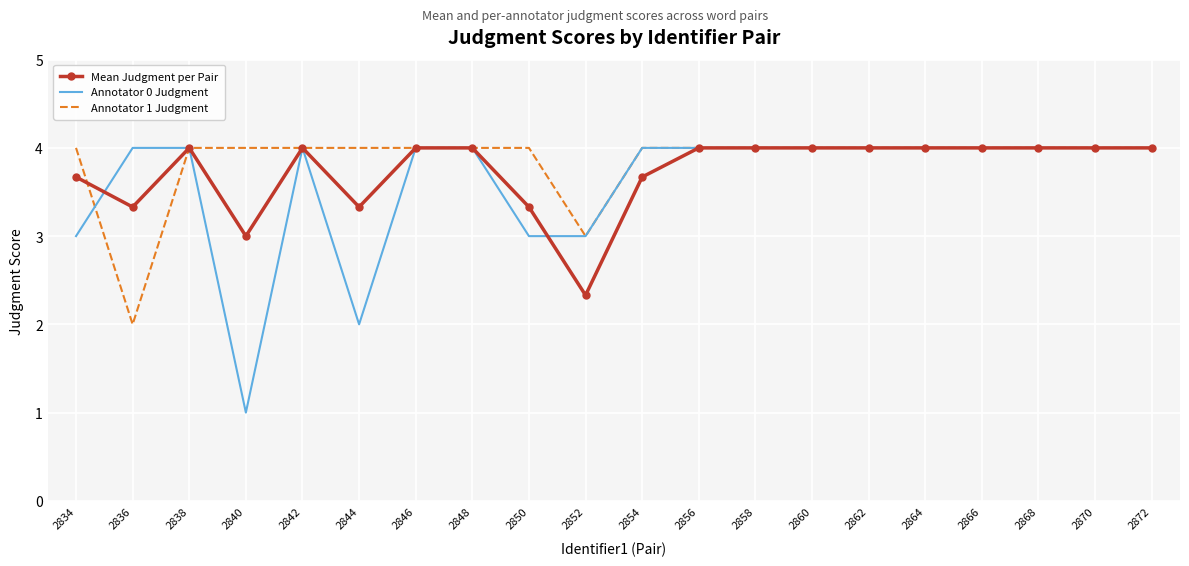

Which series changed the most between 2834 and 2854?

Annotator 0 Judgment